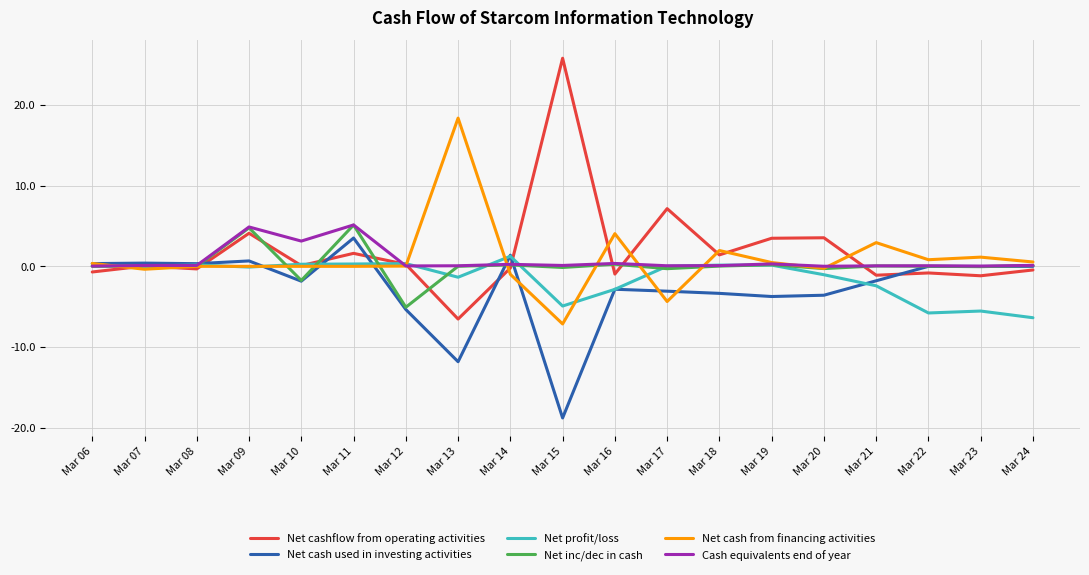

True or false: Net cash from financing activities has more than 0 points higher than both neighbors.

True